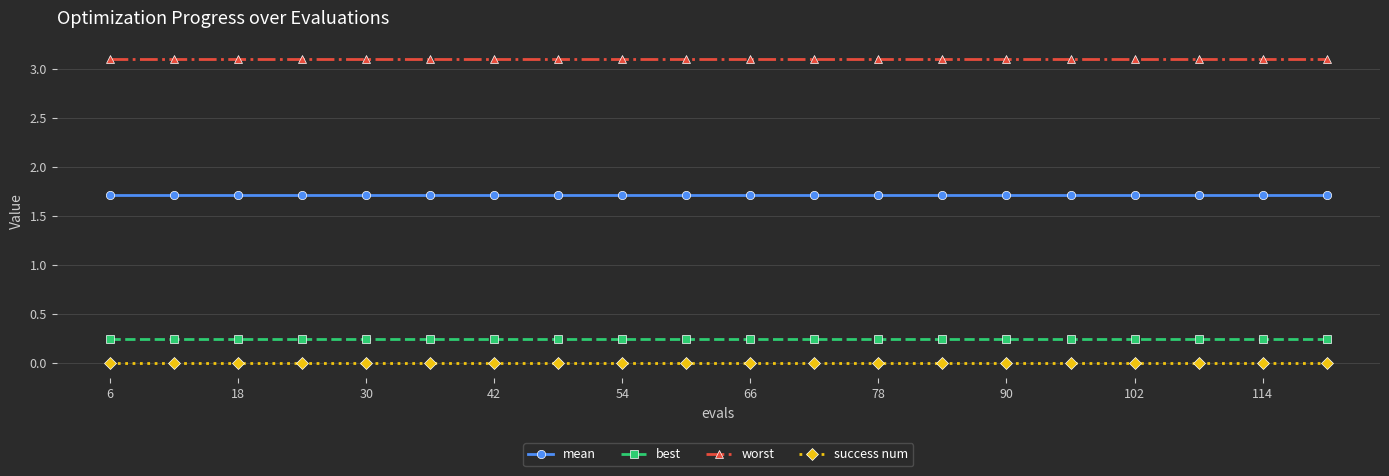

What is the maximum value for mean?

1.7